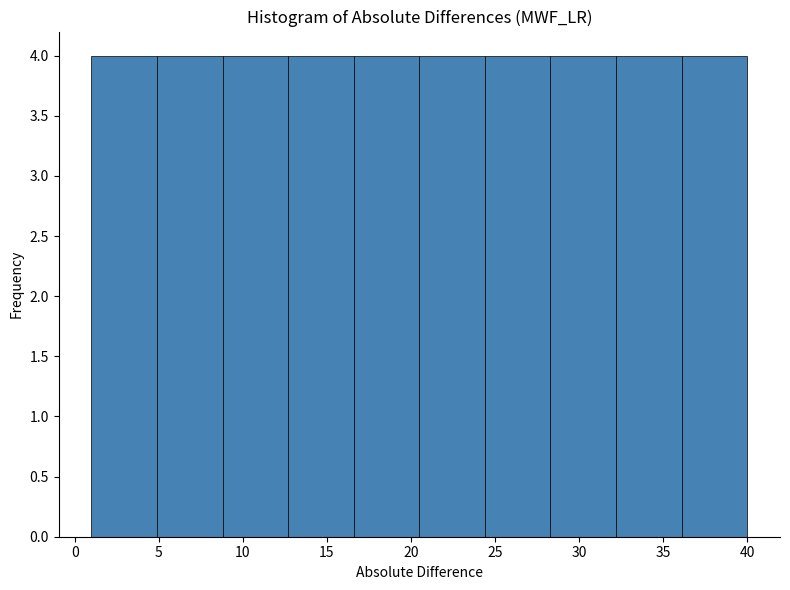

Reading left to right, transcribe this chart: for each bar, give the range it covers on the x-axis and its height. Neither the bar edges nor the heights are printed on the chart, so give them approximately, as read against the axes.

1.0 to 4.9: 4
4.9 to 8.8: 4
8.8 to 12.7: 4
12.7 to 16.6: 4
16.6 to 20.5: 4
20.5 to 24.4: 4
24.4 to 28.3: 4
28.3 to 32.2: 4
32.2 to 36.1: 4
36.1 to 40.0: 4